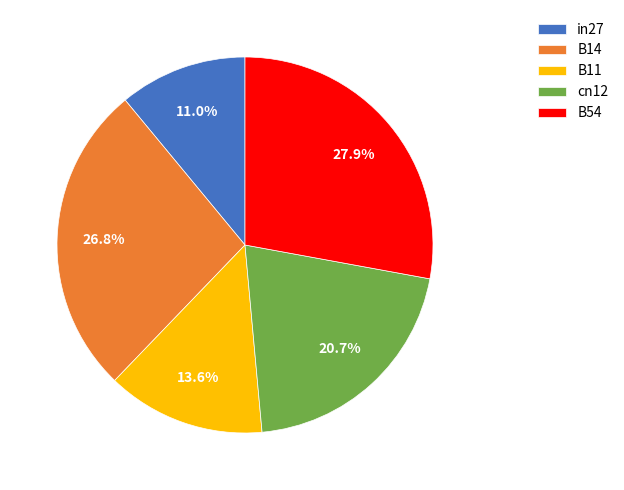

Is there a majority slice in this chart?

No